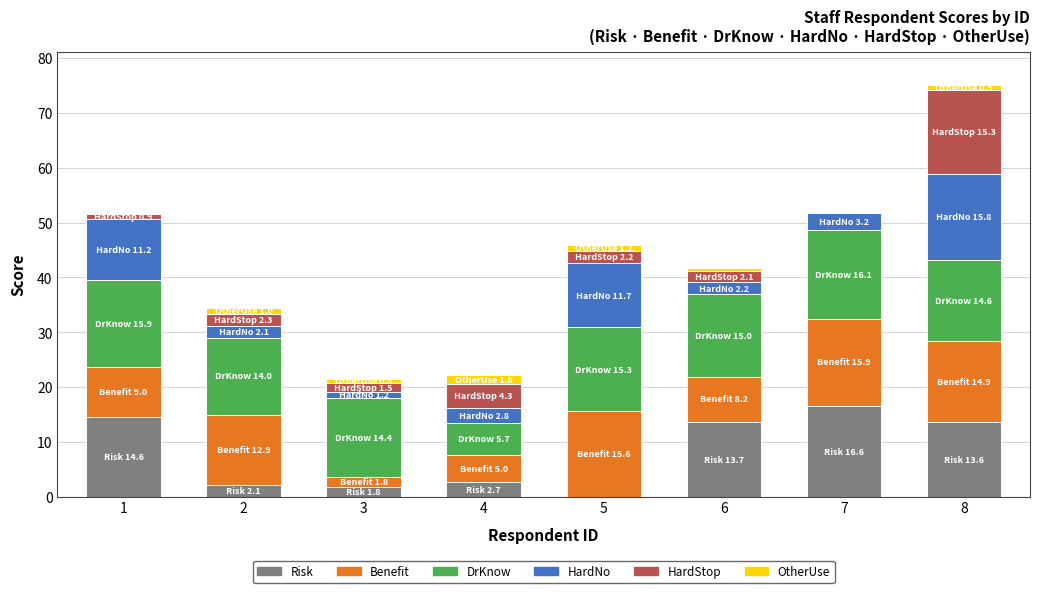

The Risk series shows 10.6 at 5. True or false?

False